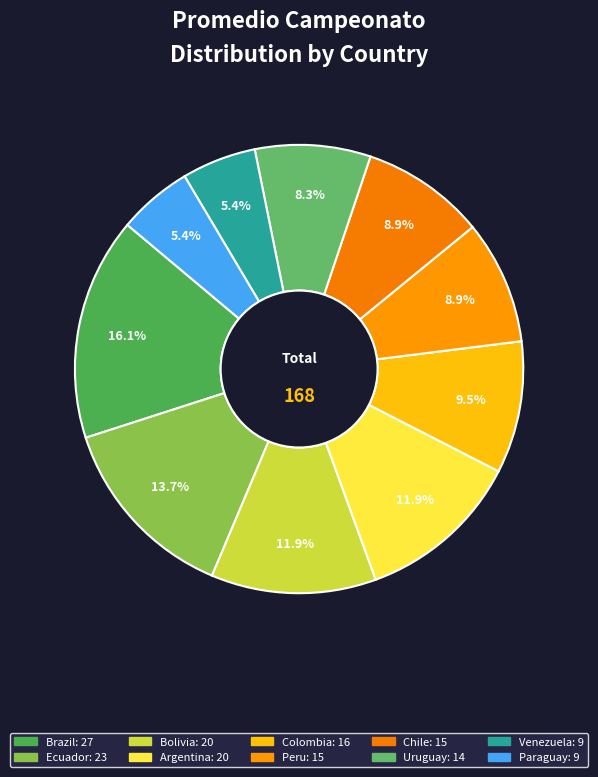

How many segments does this pie chart have?

10